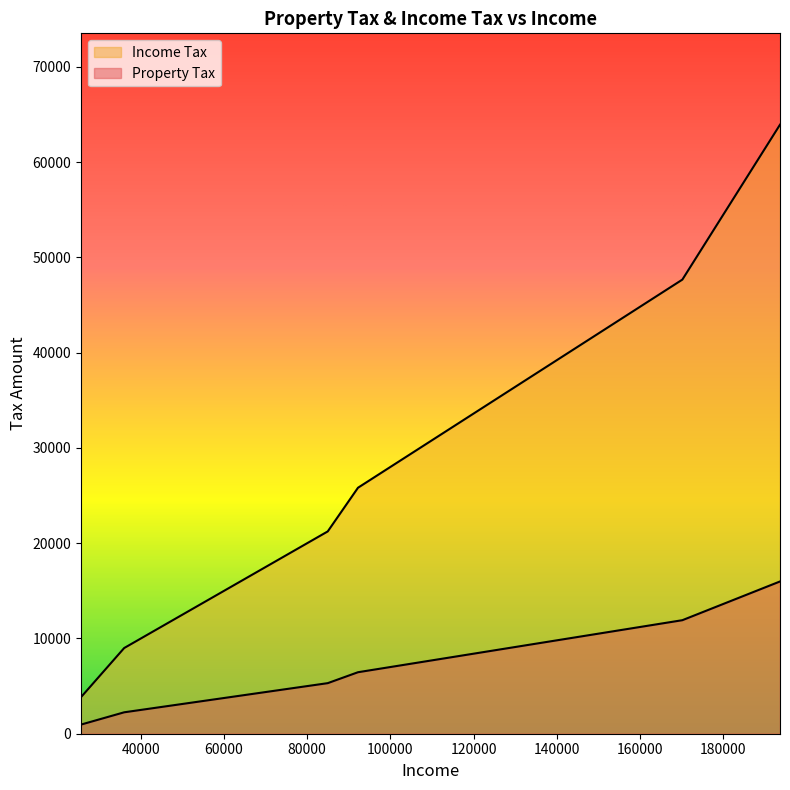

At how many categories does at least one series exceed 50860?

1